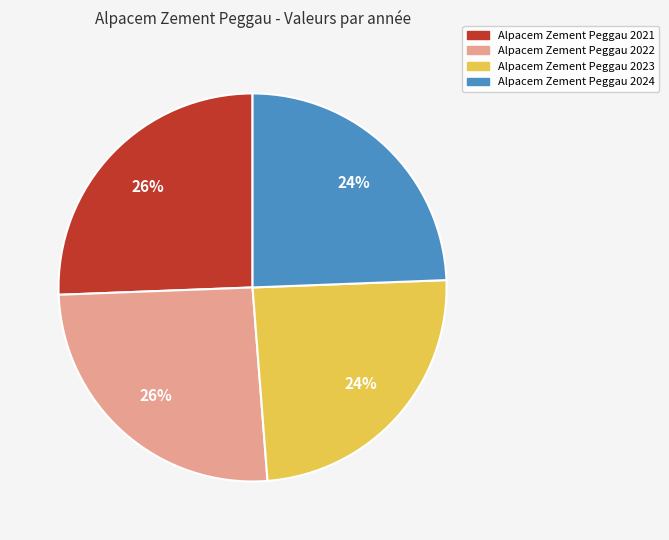

Does any single category account for the majority?

No